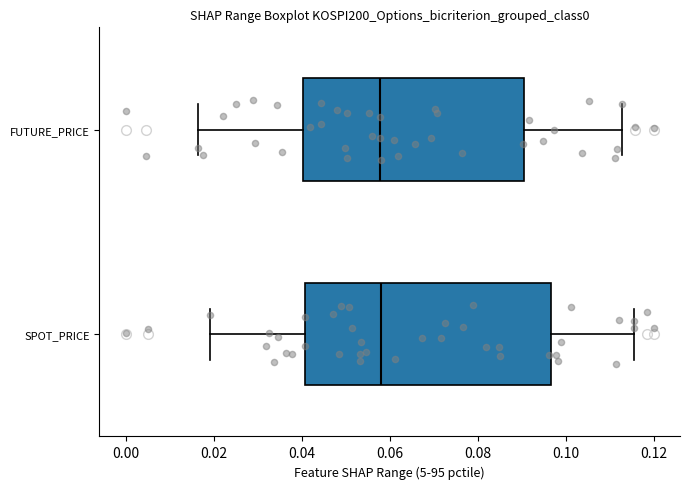

Comparing the boxes themselves (not the whiskers), which one is the widest?

SPOT_PRICE